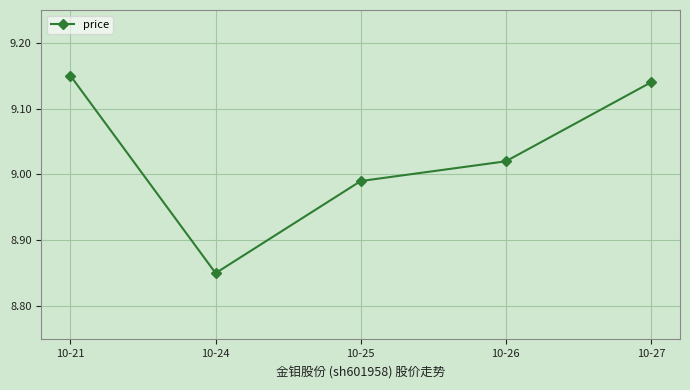

How many categories are shown in the chart?

5